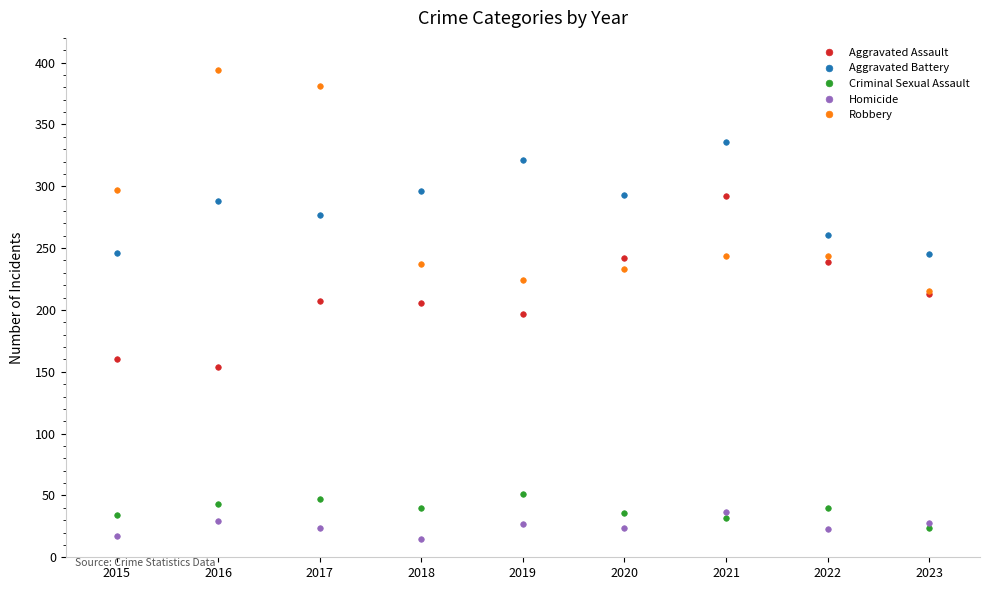

The Homicide series shows 37 at 2021. True or false?

True